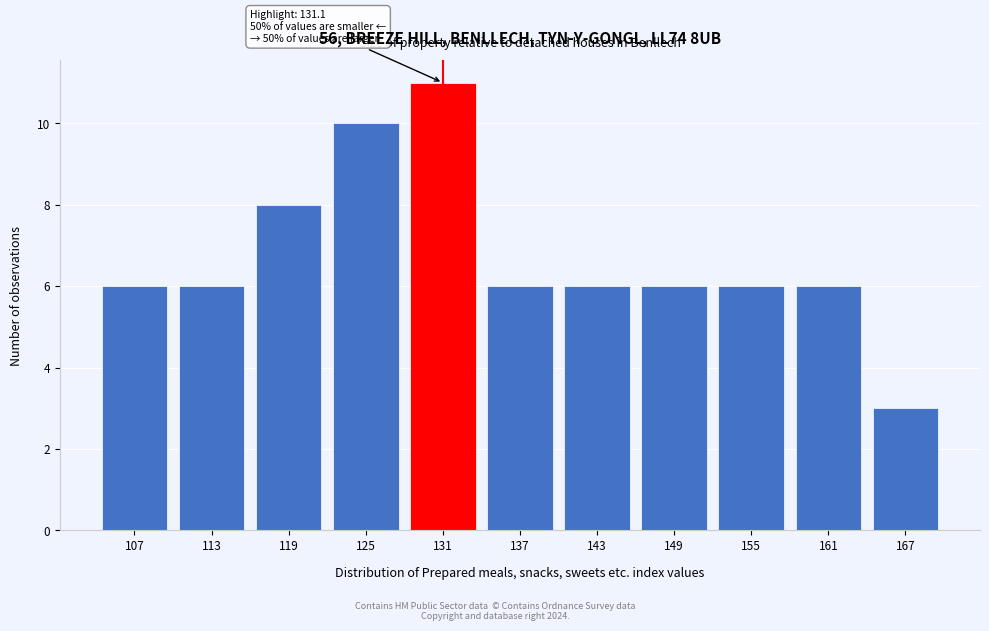

Reading left to right, extract all data points from this chart.

6	6	8	10	11	6	6	6	6	6	3